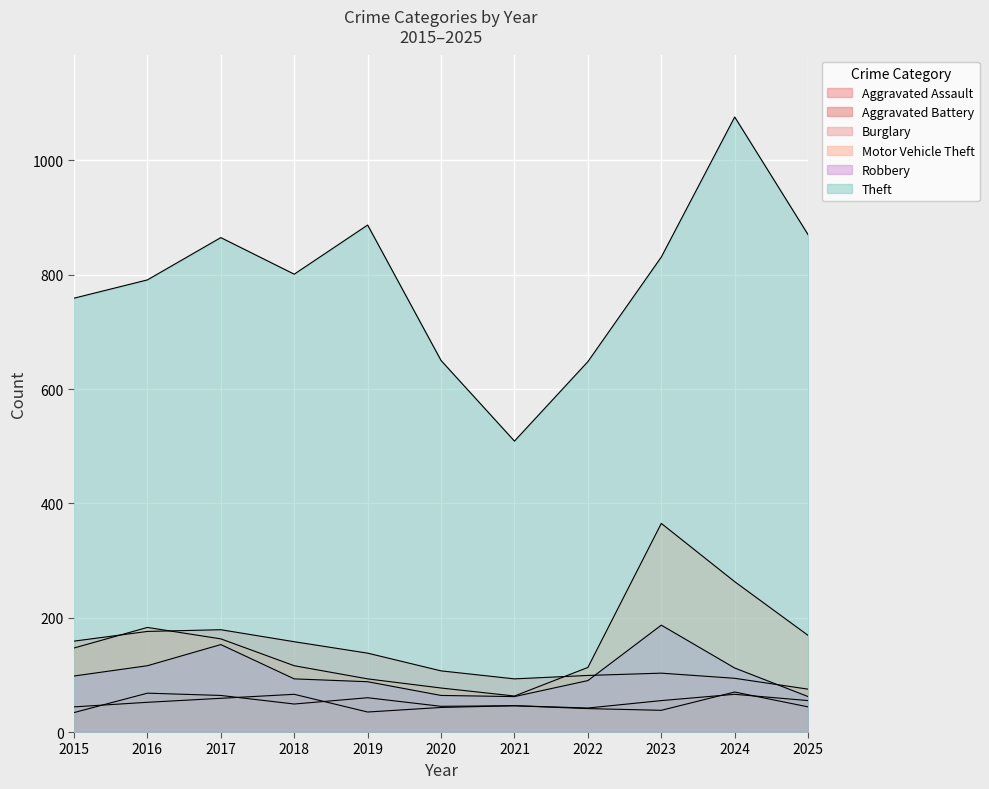

Does the chart display data point markers on the line(s)?

No